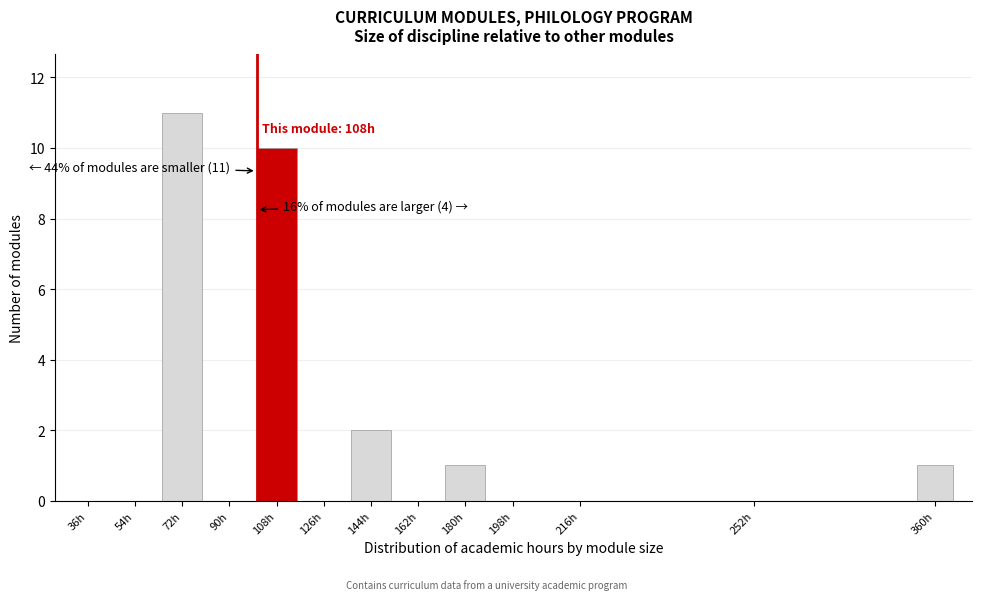

Reading left to right, transcribe all the data shown in this chart.

36h=0	54h=0	72h=11	90h=0	108h=10	126h=0	144h=2	162h=0	180h=1	198h=0	216h=0	252h=0	360h=1